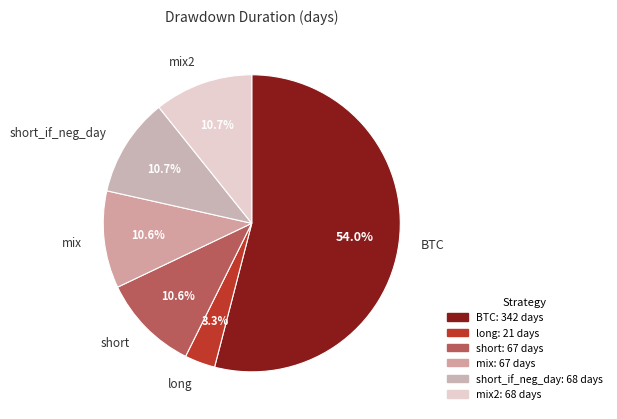

How many segments does this pie chart have?

6